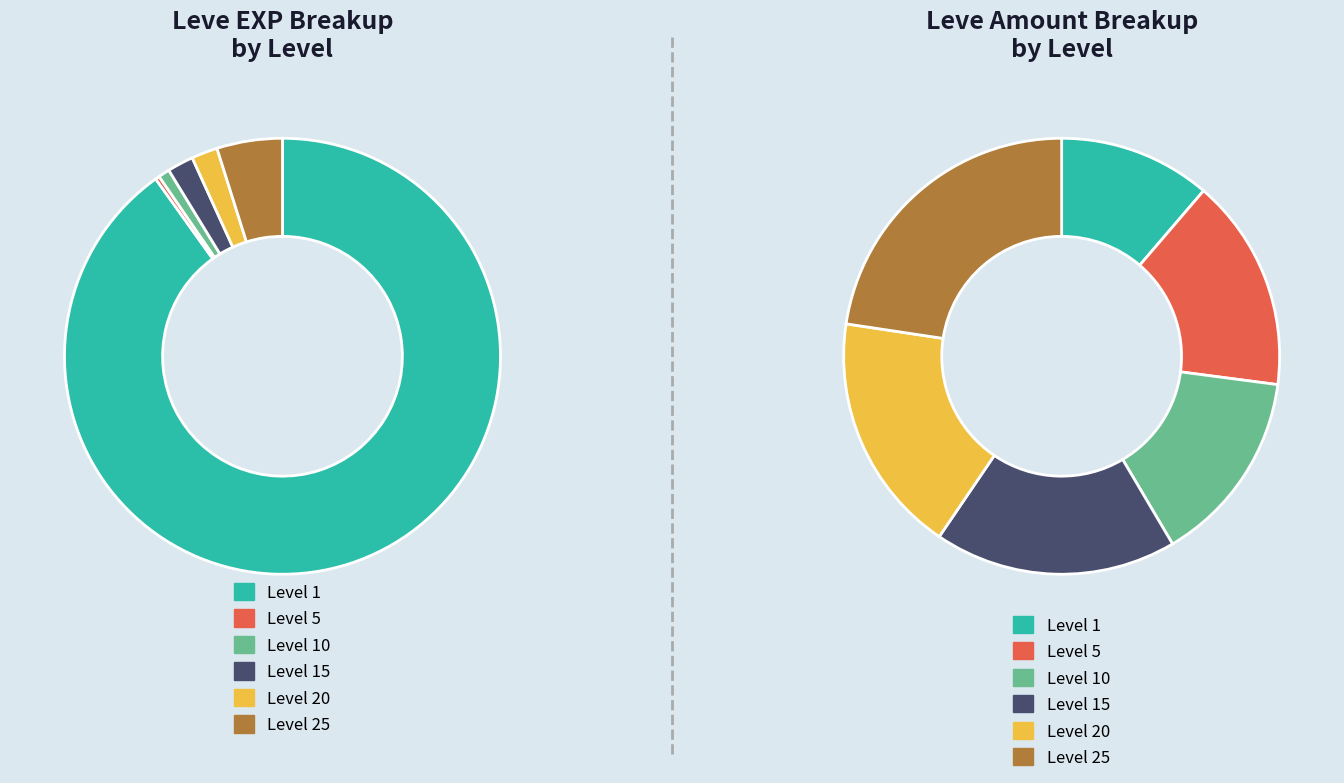

To the nearest percent, what is the combined percentage of 5 and 1?

90%